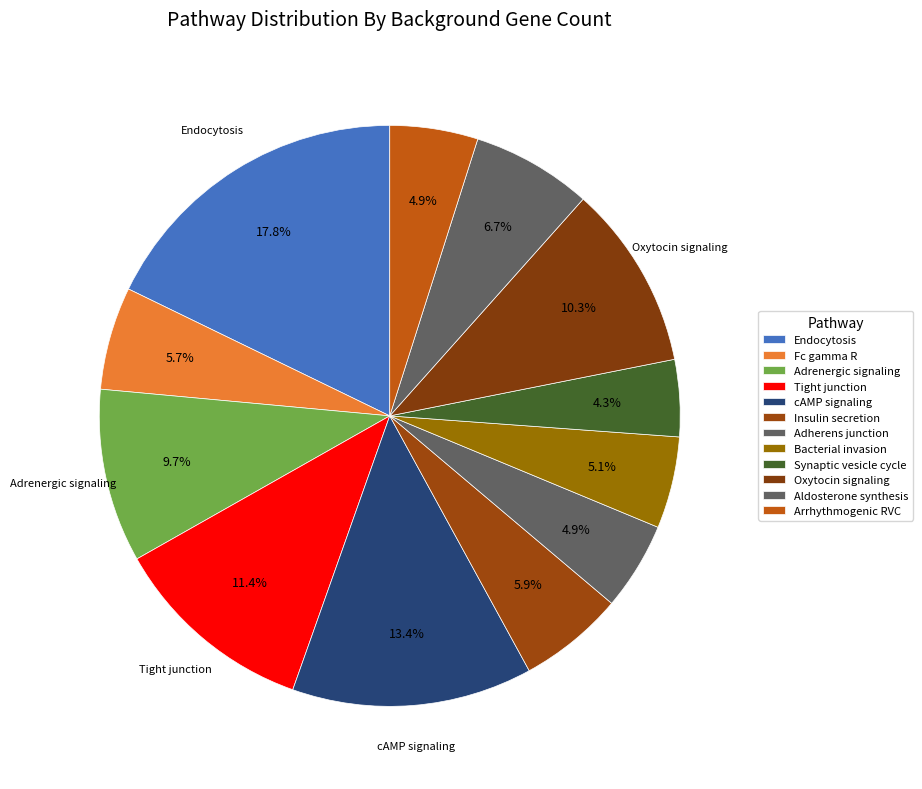

Which category has the biggest portion of the pie?

Endocytosis